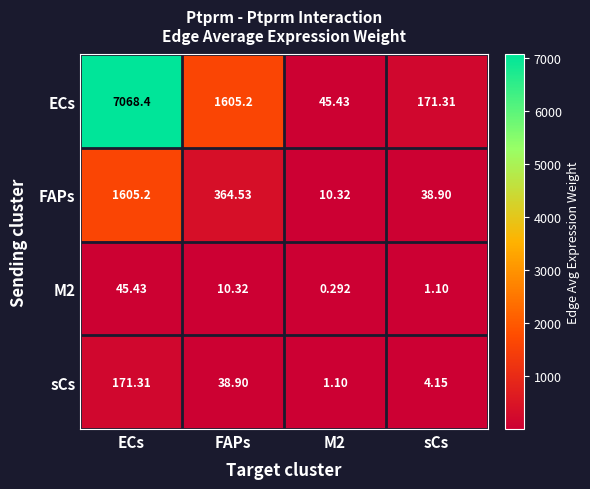

Which series has the largest total across all categories?

ECs